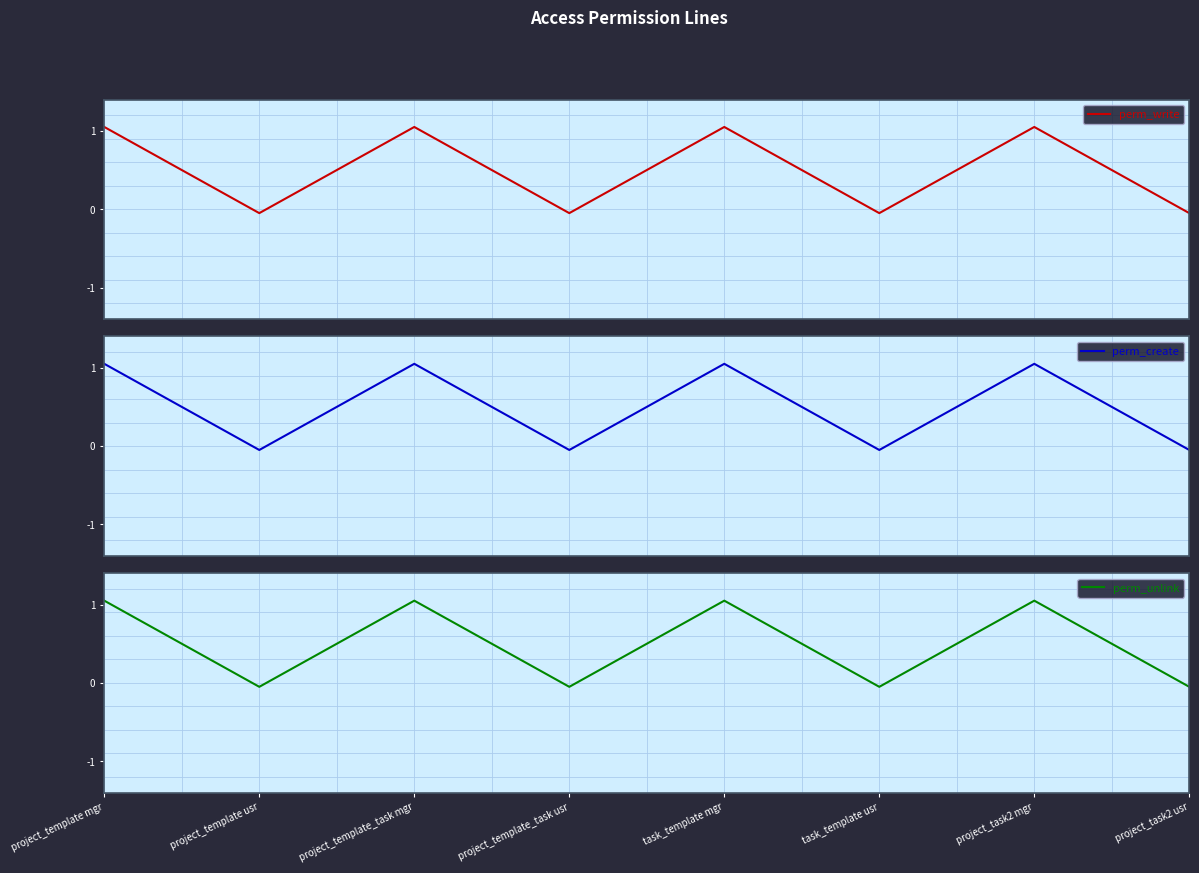

At task_template usr, list the series in order from smallest to largest.

perm_write, perm_create, perm_unlink